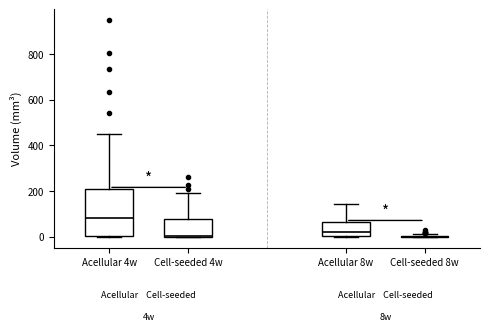

Where is the lower edge of the box for Acellular 8w on the y-axis? The values are not printed on the chart, so give them approximately, as read against the axis.

0